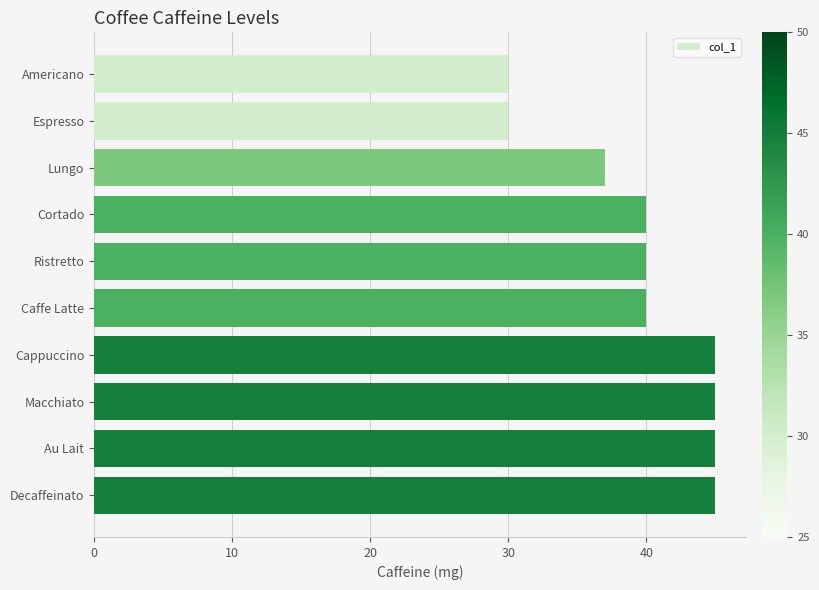

True or false: the data shows 40 at Cortado.

True